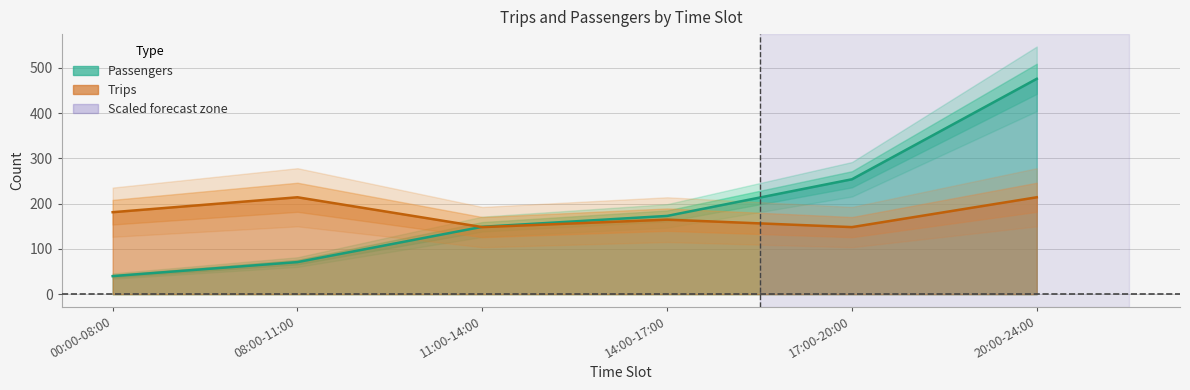

Reading left to right, transcribe all the data shown in this chart.

Passengers: 40.0	71.0	149.0	173.0	254.0	476.0
Trips: 181.2	214.2	148.3	164.8	148.3	214.2